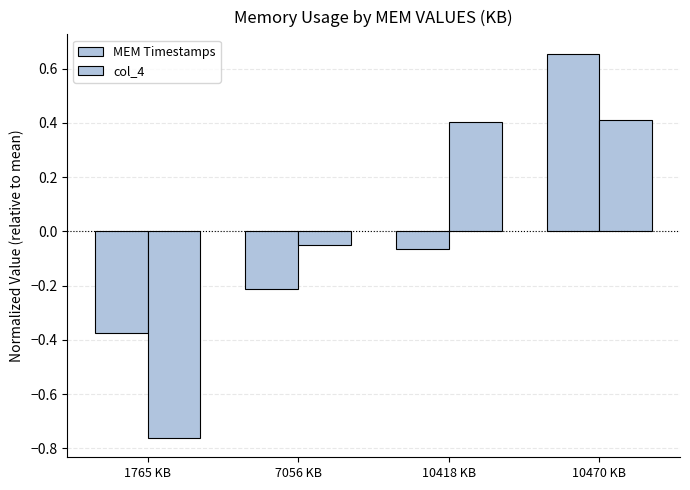

Are the bars grouped side by side (vs. stacked)?

Yes